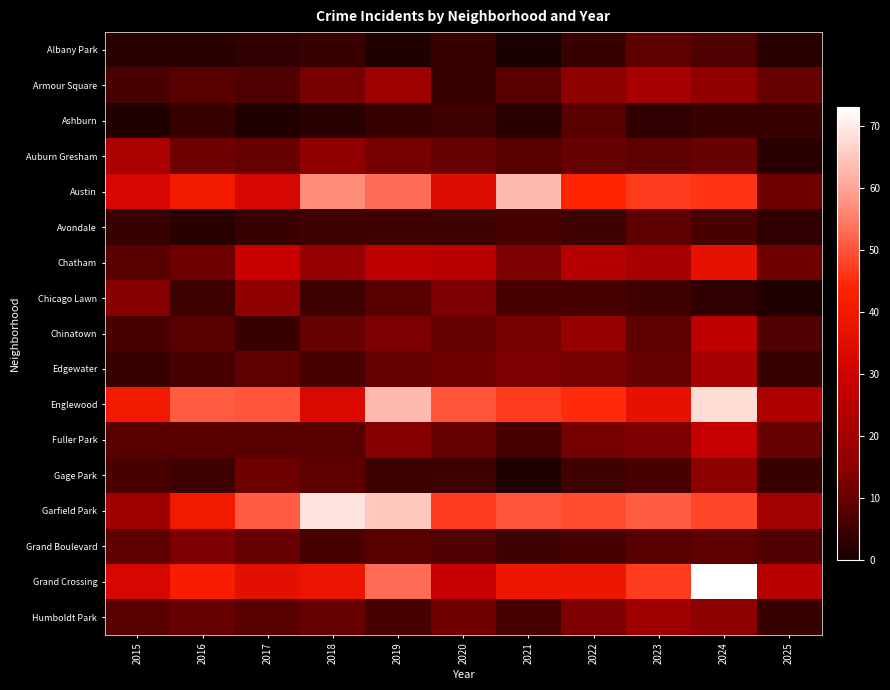

Between 2017 and 2015, which is larger?

2017